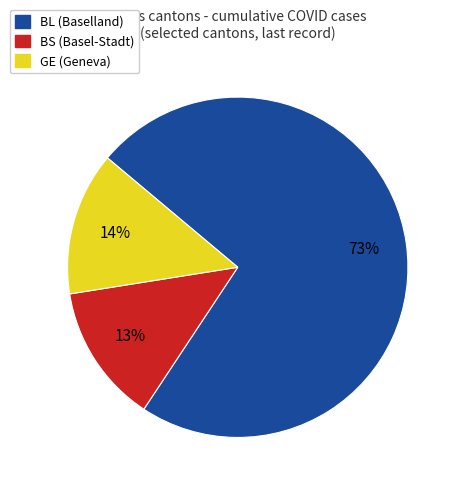

Is there any slice that represents more than half of the pie?

Yes